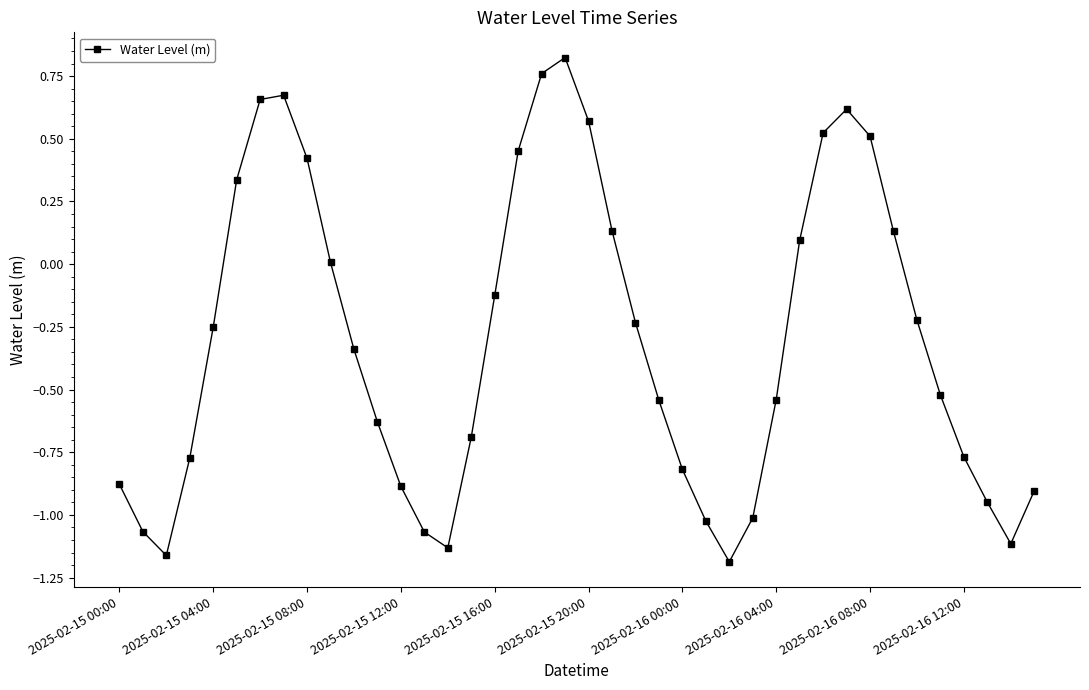

How many points are higher than both their immediate neighbors (excluding endpoints)?

3